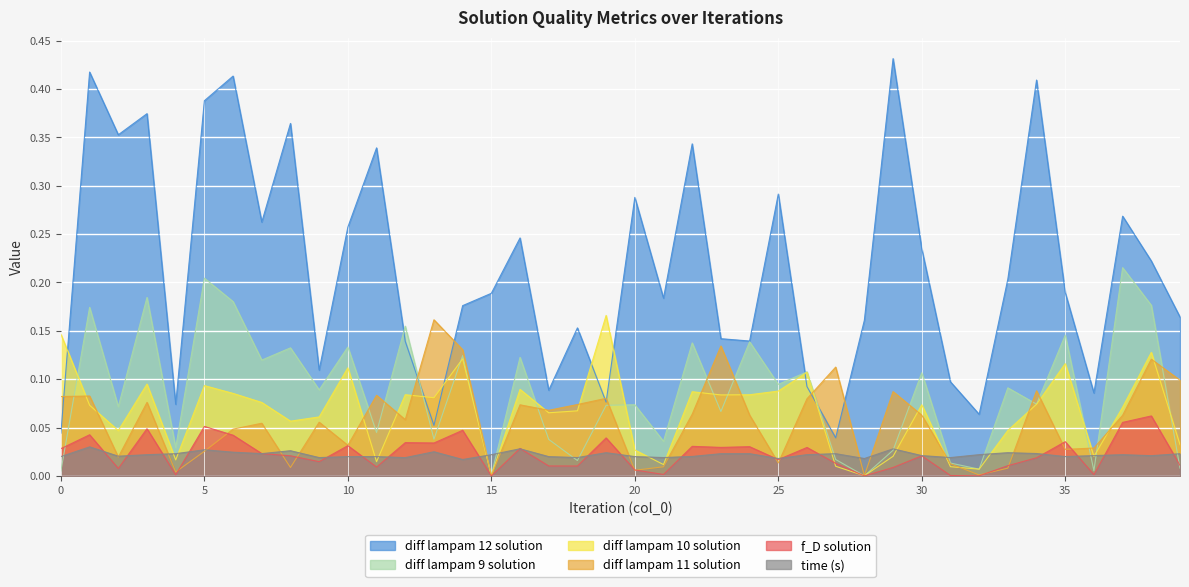

What is the total value across all series at 32?

0.1